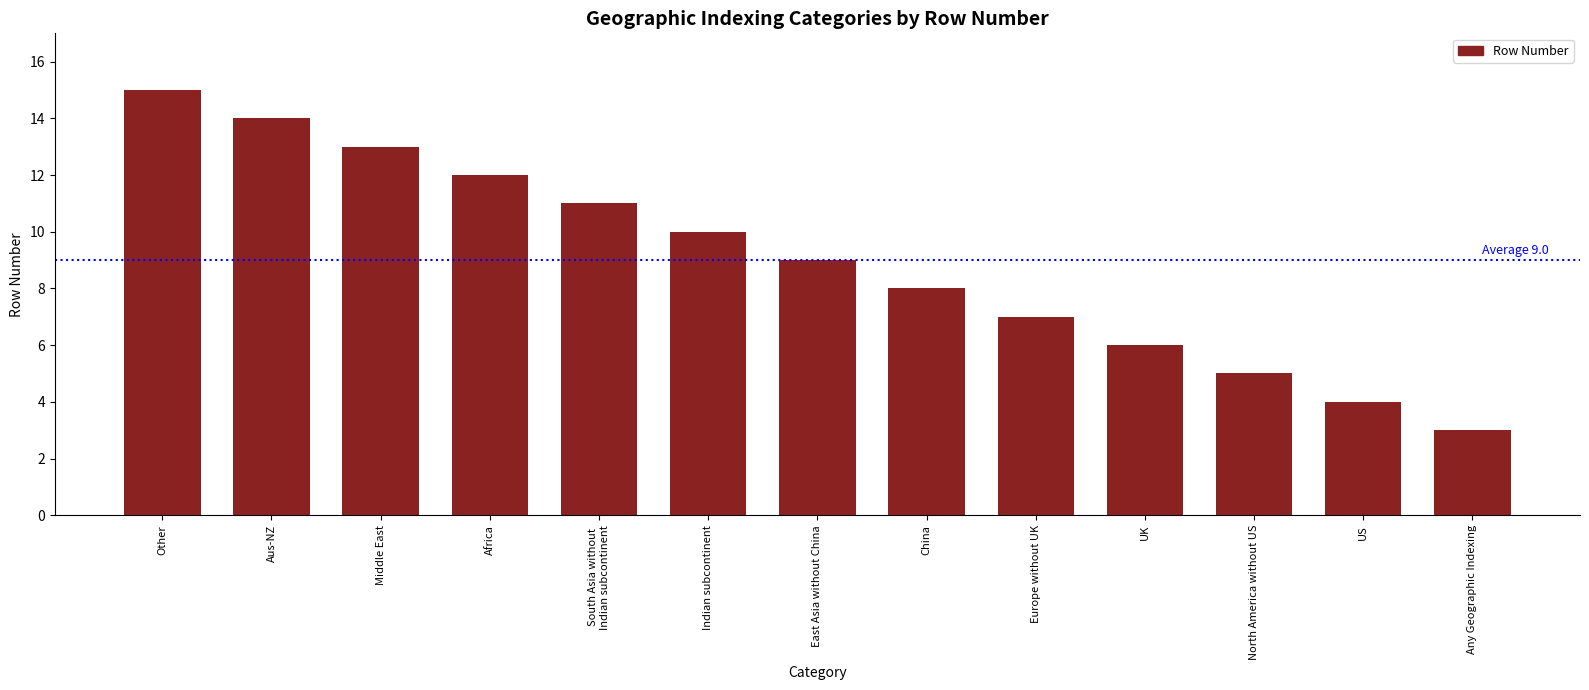

Reading right to left, what are all the values shown in this chart?

Any Geographic Indexing=3	US=4	North America without US=5	UK=6	Europe without UK=7	China=8	East Asia without China=9	Indian subcontinent=10	South Asia without
Indian subcontinent=11	Africa=12	Middle East=13	Aus-NZ=14	Other=15